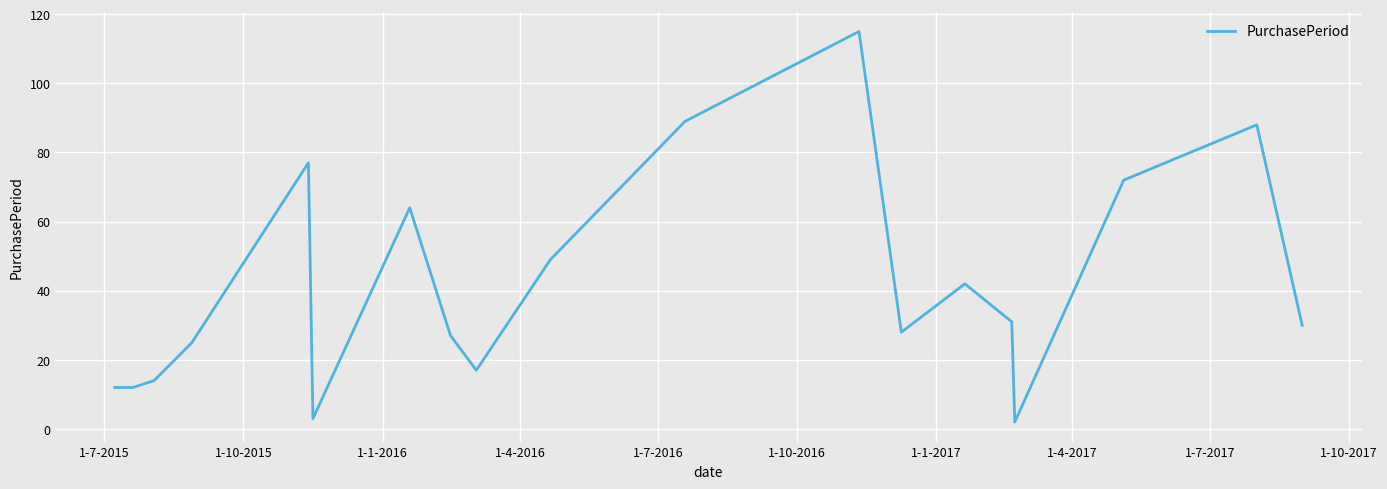

What is the greatest value displayed?

115